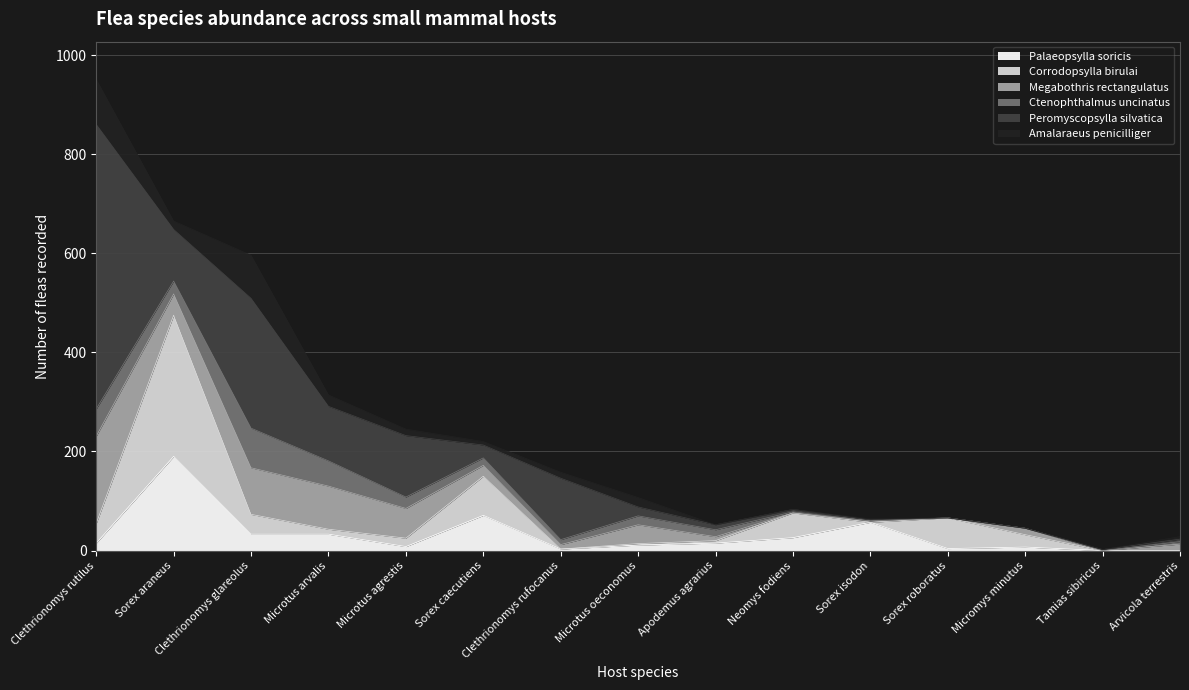

At which category does Palaeopsylla soricis reach its first local peak?

Sorex araneus